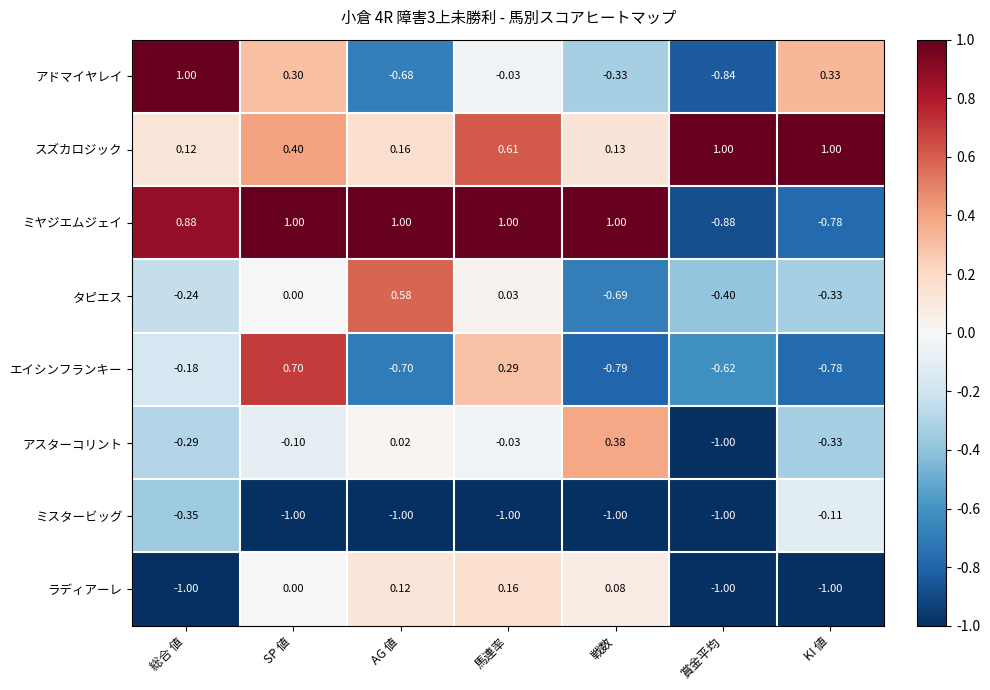

At which category is the sum across all series the highest?

SP 値